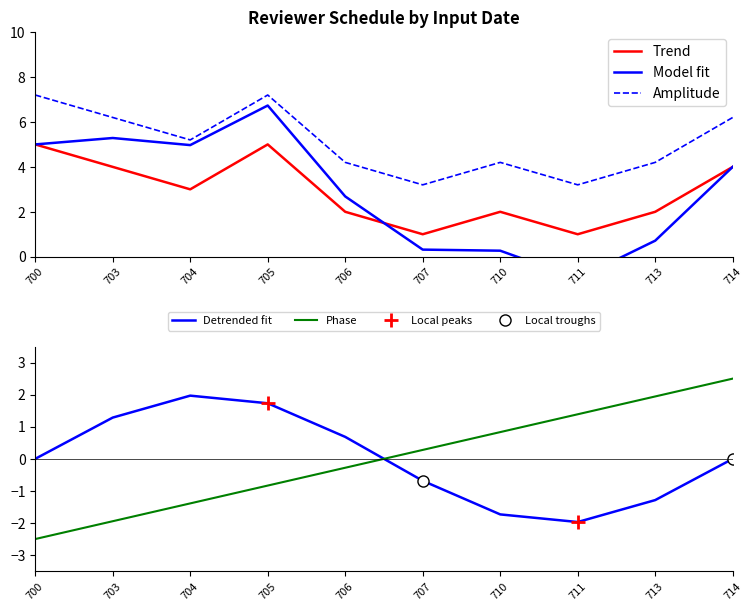

How many positive values does the Model fit series have?

9